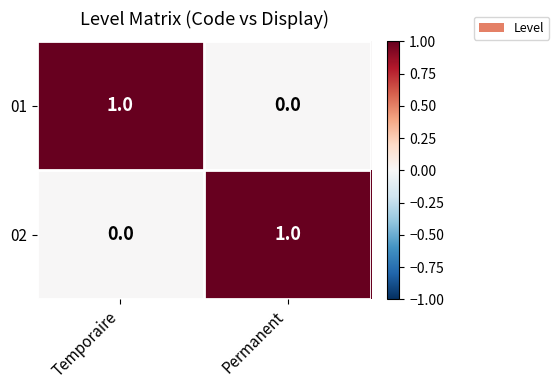

Reading right to left, list all the values displayed in this chart.

01: 0	1
02: 1	0